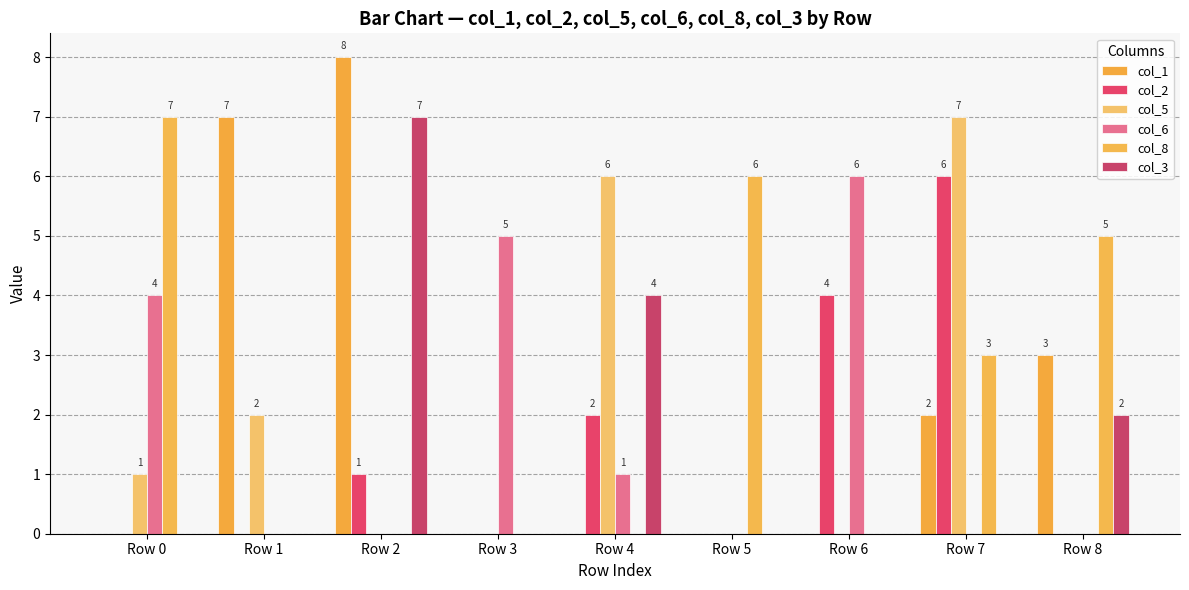

Are the bars horizontal?

No